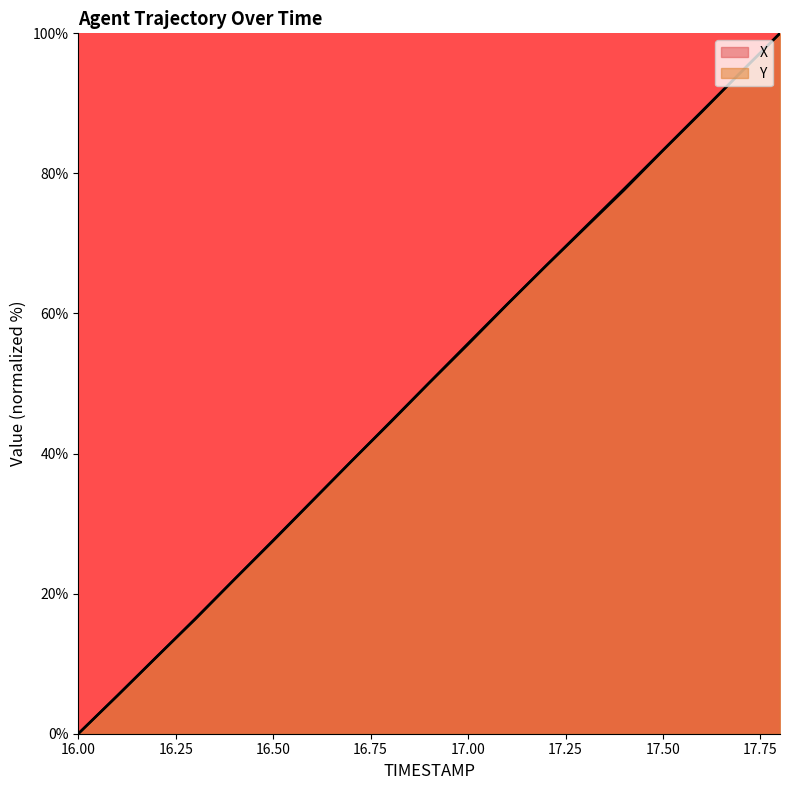

Which series ends up on top after the final intersection of X and Y?

X